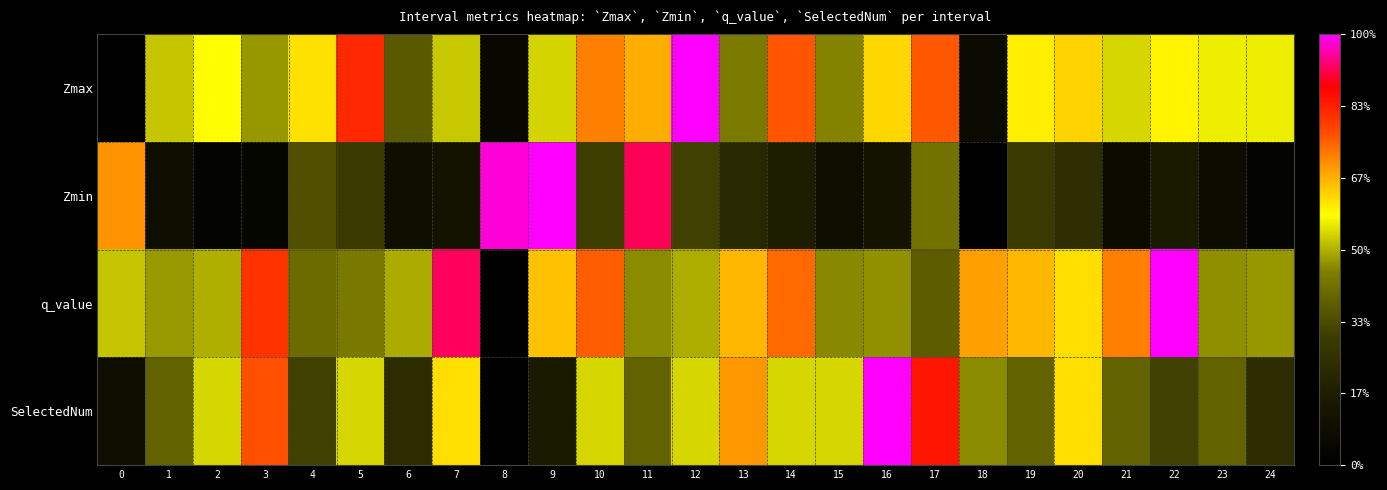

Reading left to right, extract all data points from this chart.

Zmax: 0=0.0	1=0.5	2=0.6	3=0.5	4=0.6	5=0.8	6=0.4	7=0.5	8=0.1	9=0.5	10=0.7	11=0.7	12=1.0	13=0.4	14=0.8	15=0.5	16=0.6	17=0.8	18=0.1	19=0.6	20=0.6	21=0.5	22=0.6	23=0.6	24=0.6
Zmin: 0=0.7	1=0.1	2=0.0	3=0.0	4=0.3	5=0.3	6=0.1	7=0.1	8=1.0	9=1.0	10=0.3	11=0.9	12=0.3	13=0.2	14=0.2	15=0.1	16=0.1	17=0.4	18=0.0	19=0.3	20=0.2	21=0.1	22=0.2	23=0.1	24=0.0
q_value: 0=0.5	1=0.5	2=0.5	3=0.8	4=0.4	5=0.4	6=0.5	7=0.9	8=0.0	9=0.6	10=0.8	11=0.5	12=0.5	13=0.7	14=0.7	15=0.5	16=0.5	17=0.4	18=0.7	19=0.7	20=0.6	21=0.7	22=1.0	23=0.5	24=0.5
SelectedNum: 0=0.1	1=0.4	2=0.5	3=0.8	4=0.3	5=0.5	6=0.2	7=0.6	8=0.0	9=0.2	10=0.5	11=0.4	12=0.5	13=0.7	14=0.5	15=0.5	16=1.0	17=0.8	18=0.5	19=0.4	20=0.6	21=0.4	22=0.3	23=0.4	24=0.2